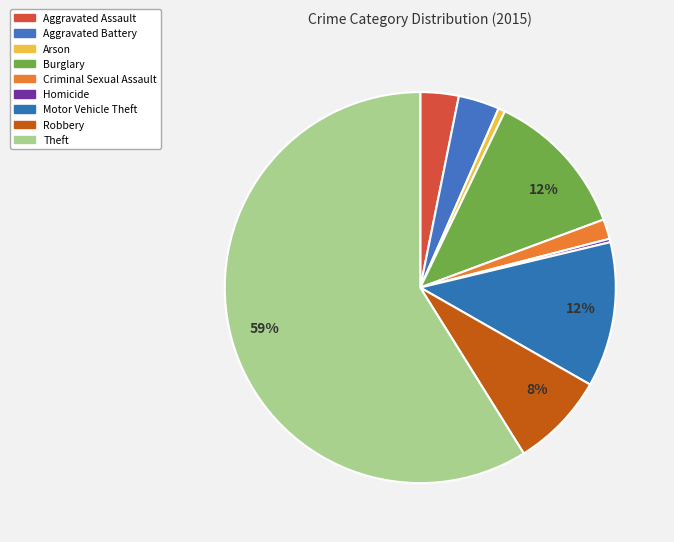

How many slices are in this pie chart?

9